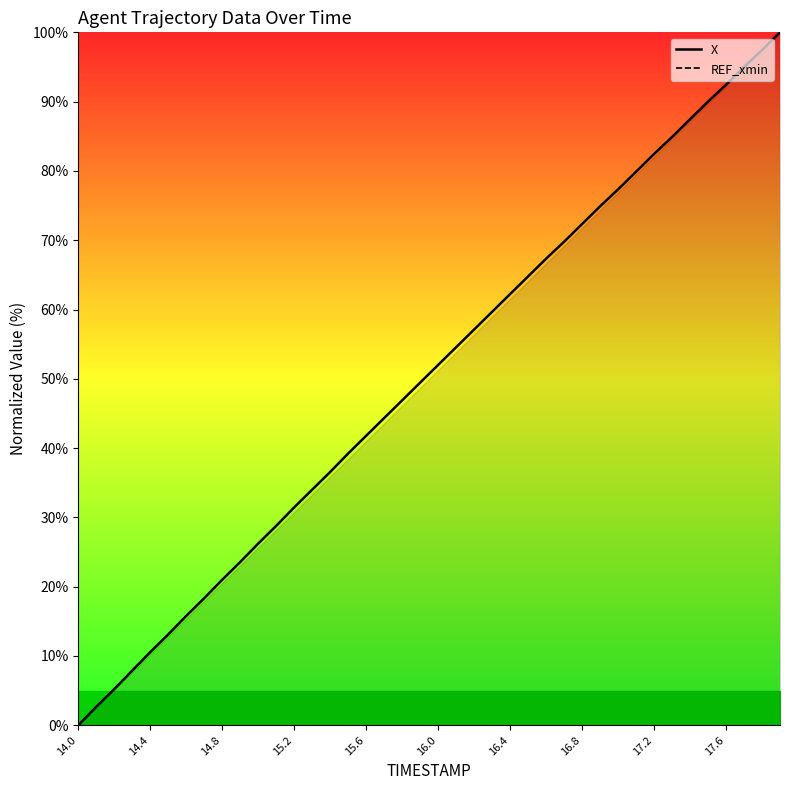

How many distinct data groups are displayed?

2